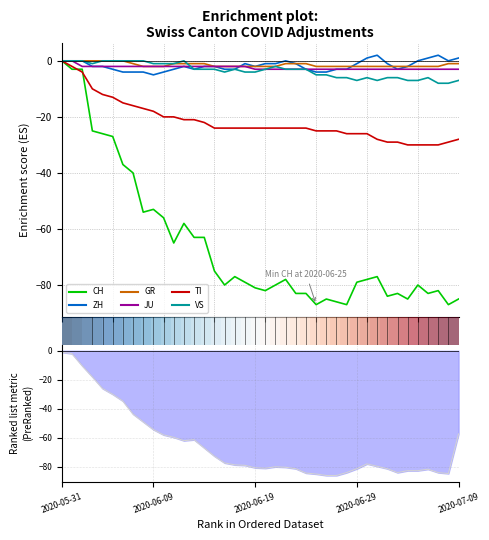

At which category does VS reach its first local valley?

15